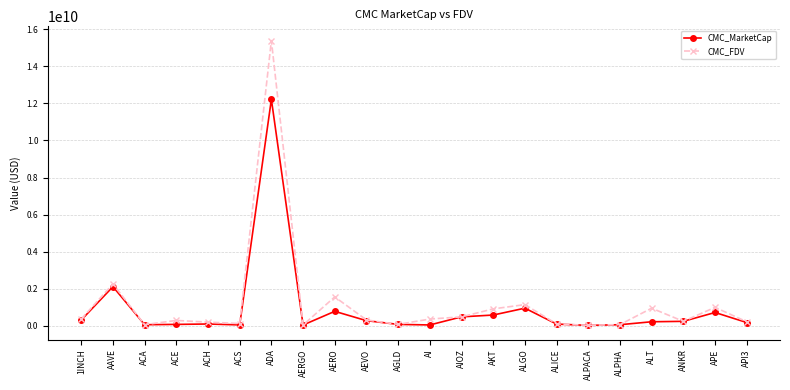

Where is the first local maximum for CMC_FDV?

AAVE